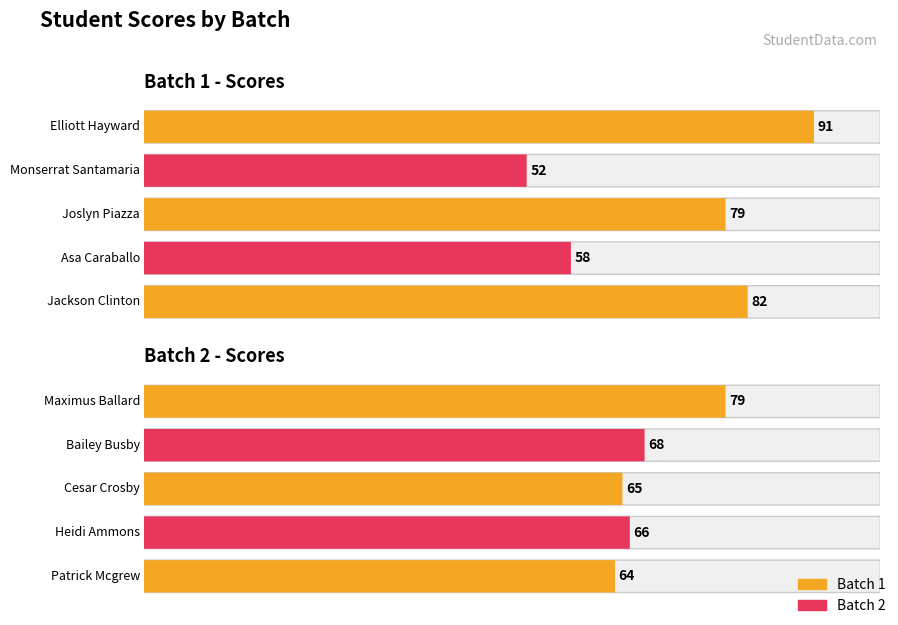

What is the difference between the second highest and second lowest values in the Batch 2 series?

3